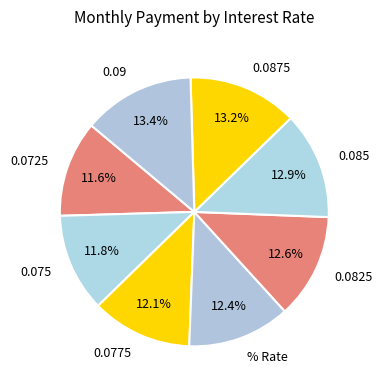

To the nearest percent, what portion does 0.09 represent?

13%